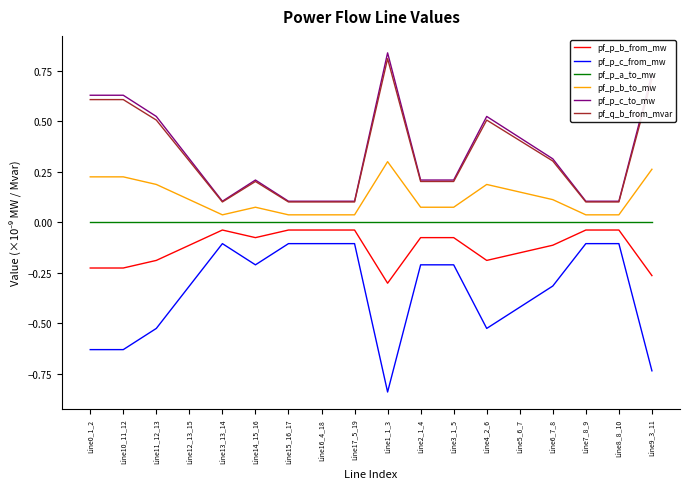

Is the value of pf_p_c_from_mw at Line0_1_2 greater than the value of pf_p_c_to_mw at Line10_11_12?

No